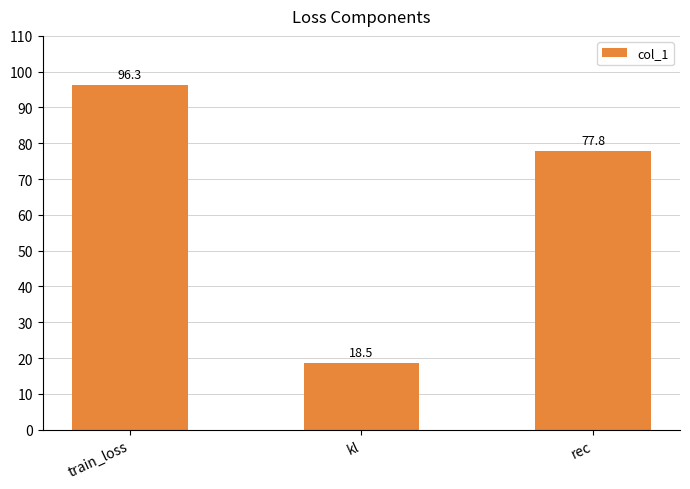

Reading left to right, what are all the values shown in this chart?

train_loss=96.3	kl=18.5	rec=77.8